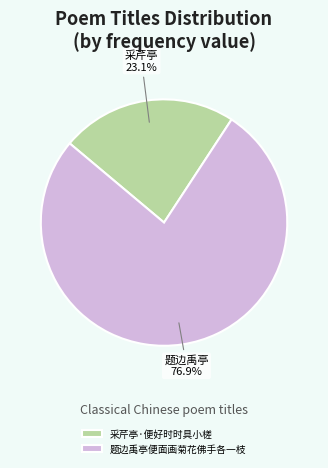

True or false: 采芹亭·便好时时具小槎 accounts for 23% of the total.

True